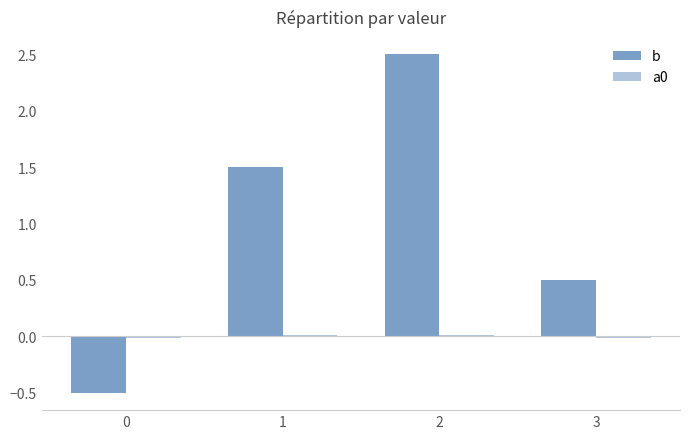

At which category is the sum across all series the highest?

2